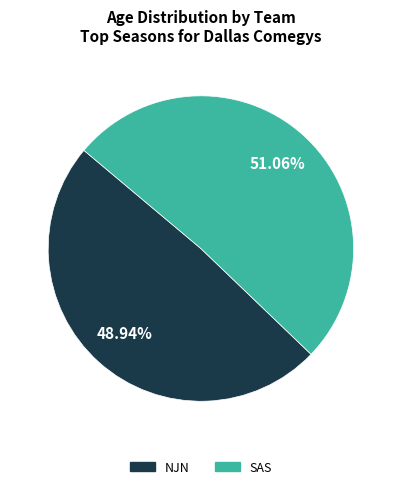

What is the largest slice in the pie chart?

SAS